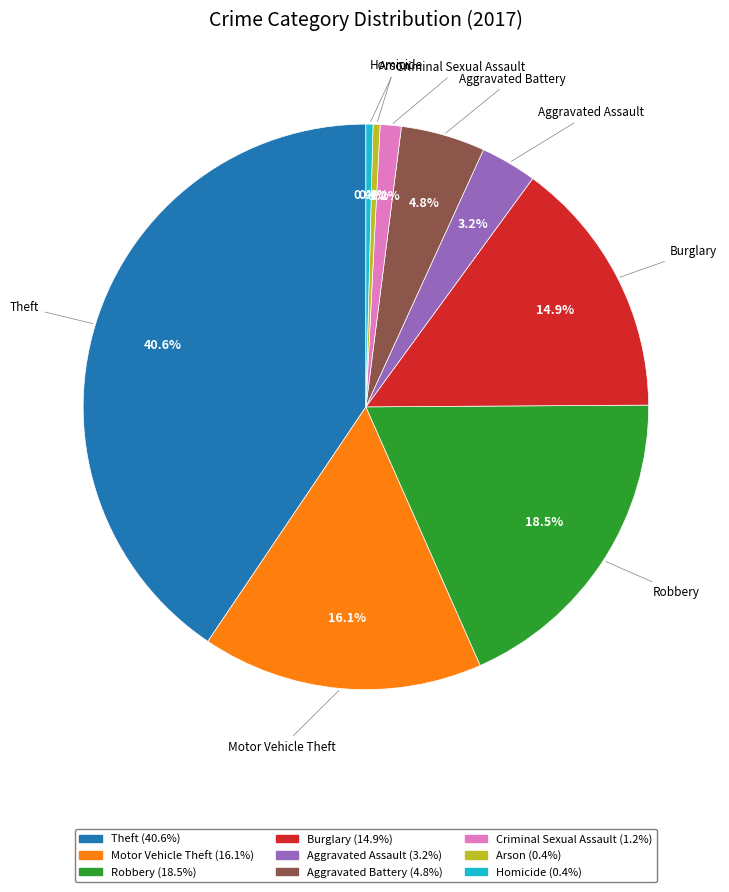

What is the ratio of the value at Arson to the value at Homicide?

1.0